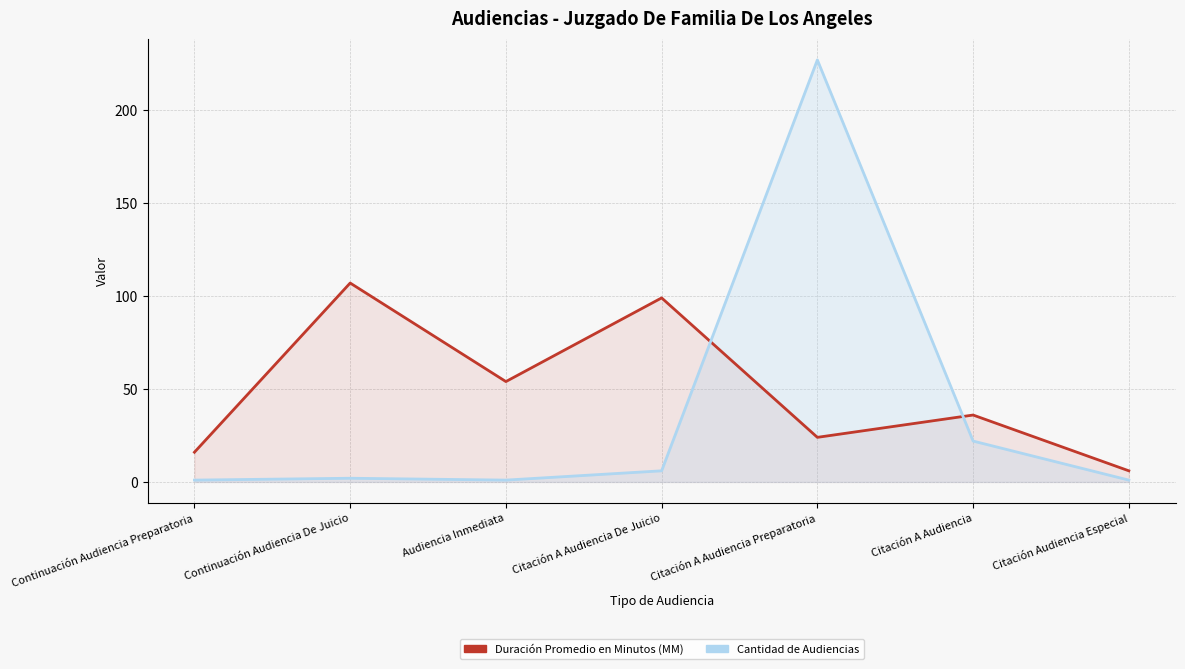

Which series has the widest spread of values?

Cantidad de Audiencias